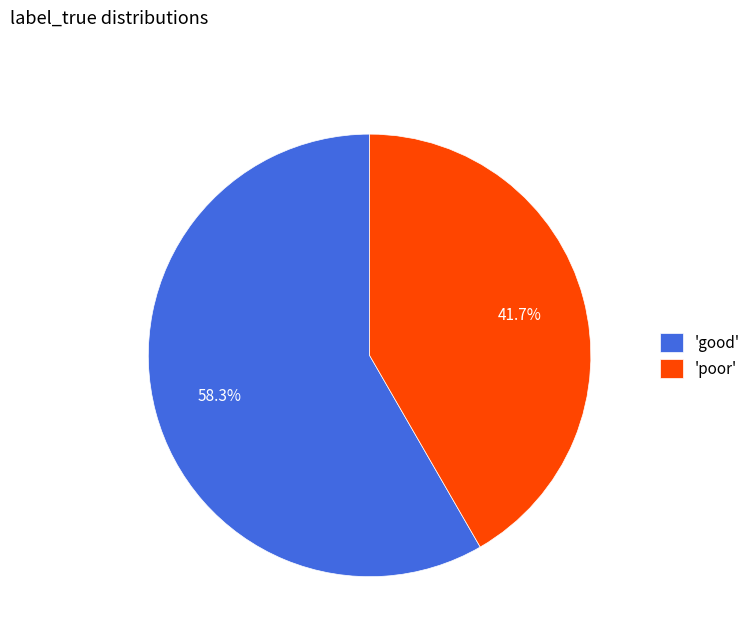

Rank the categories by value from lowest to highest.

'poor', 'good'